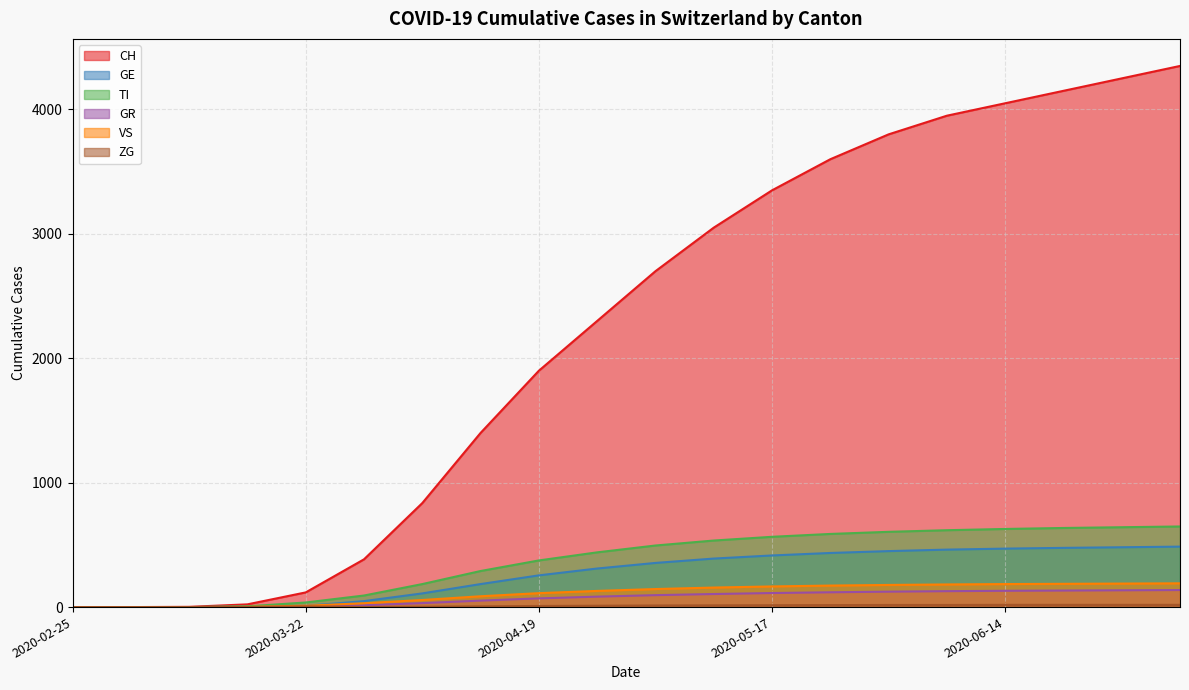

What is the label of the 6th point from the left?

2020-03-29